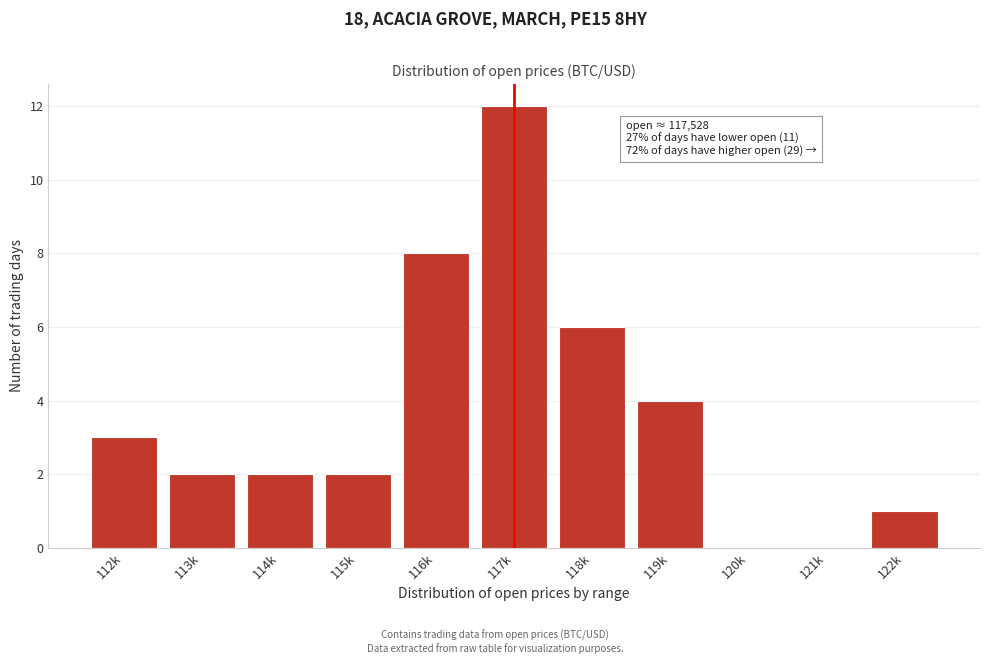

Reading left to right, extract all data points from this chart.

112k=3	113k=2	114k=2	115k=2	116k=8	117k=12	118k=6	119k=4	120k=0	121k=0	122k=1